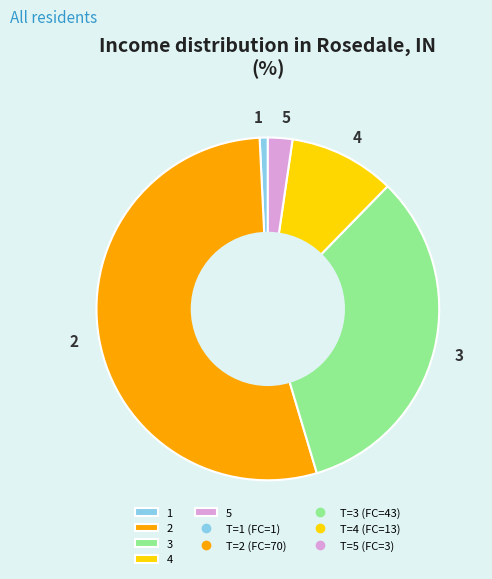

Is the sum of 5 and 4 greater than half?

No